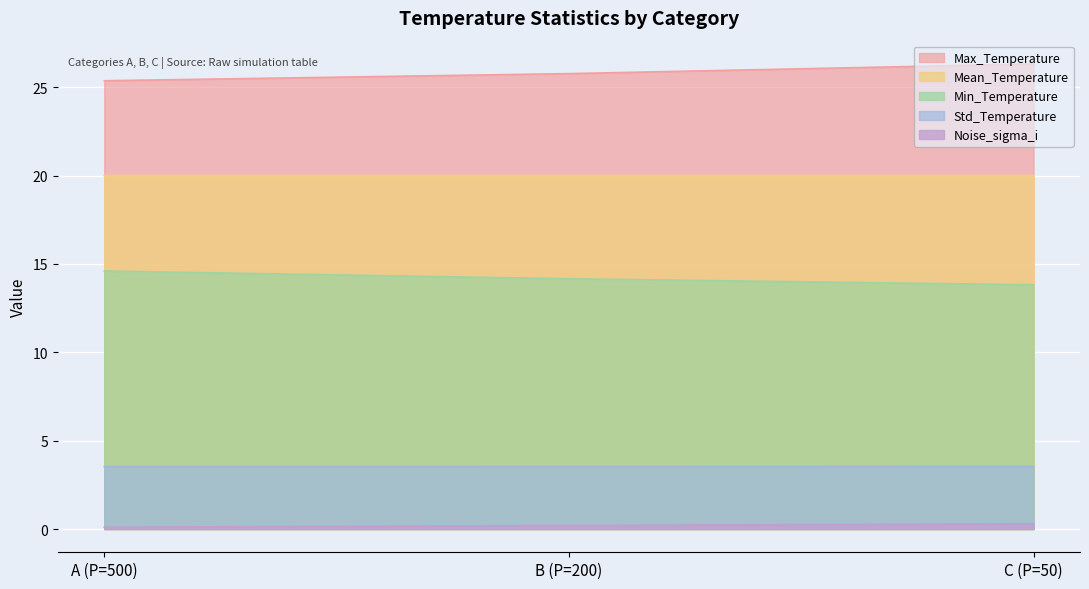

At which label is Mean_Temperature closest to 20?

A (P=500)